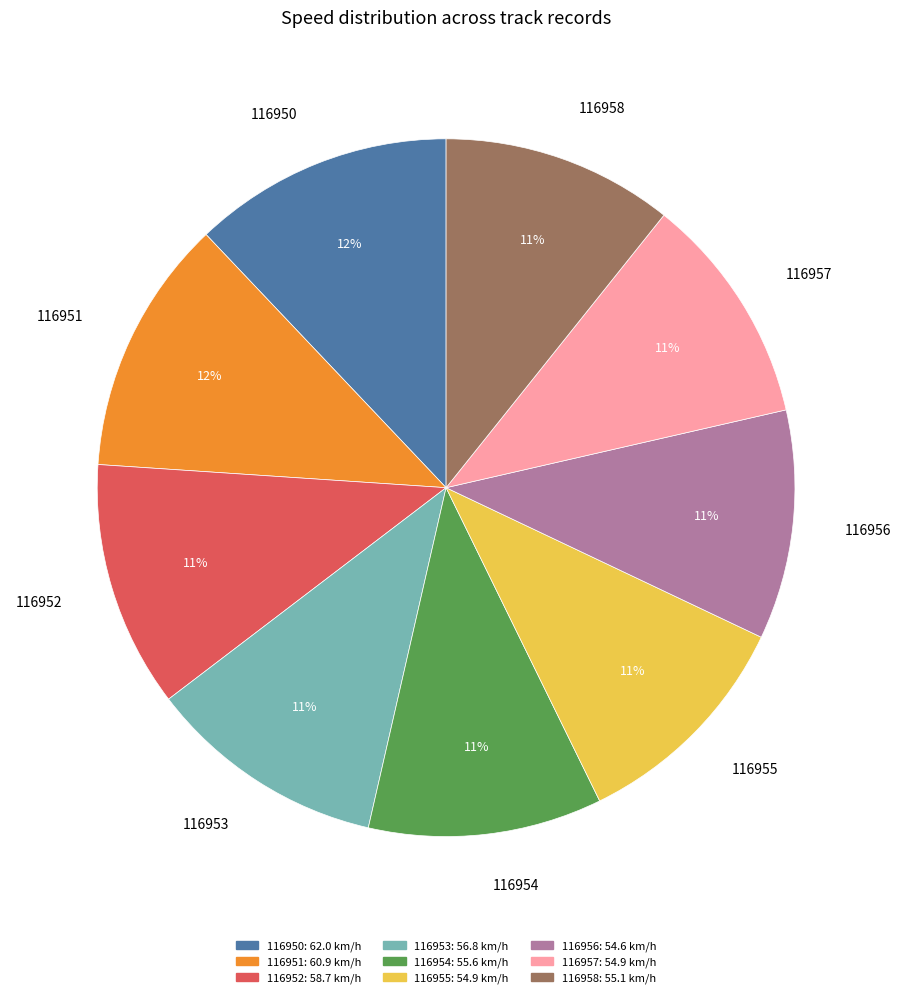

Is it true that 116951 is 5% of the pie?

False